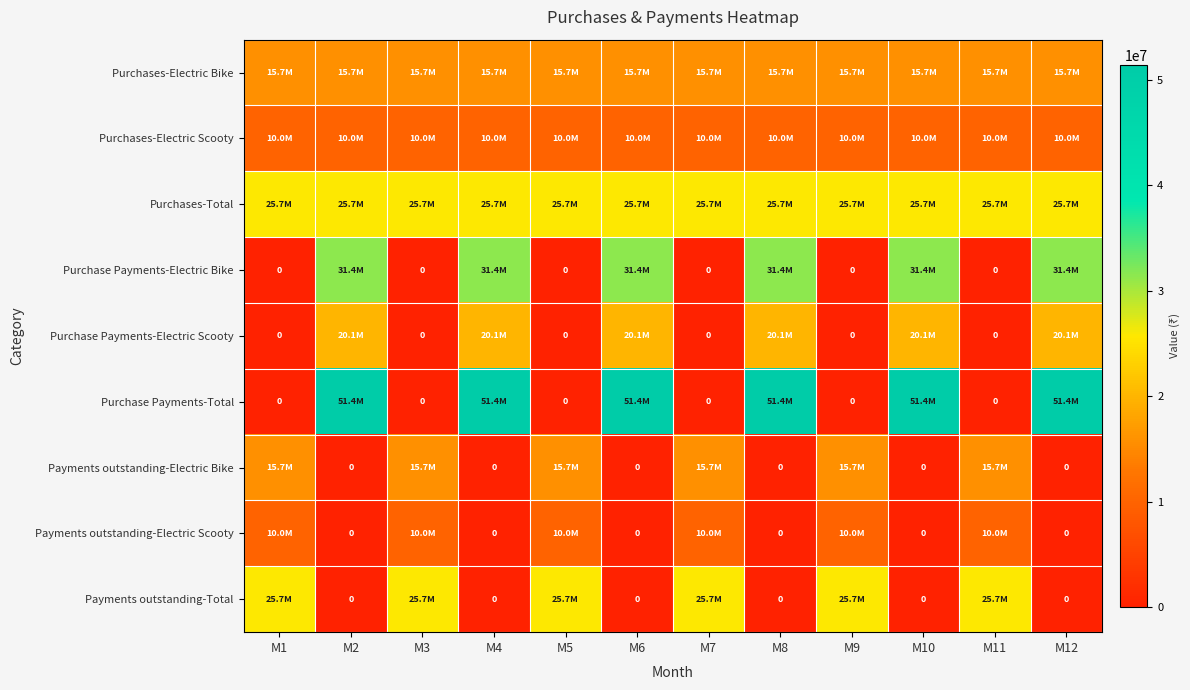

True or false: Purchase Payments-Electric Scooty has a value of 0 at M3.

True